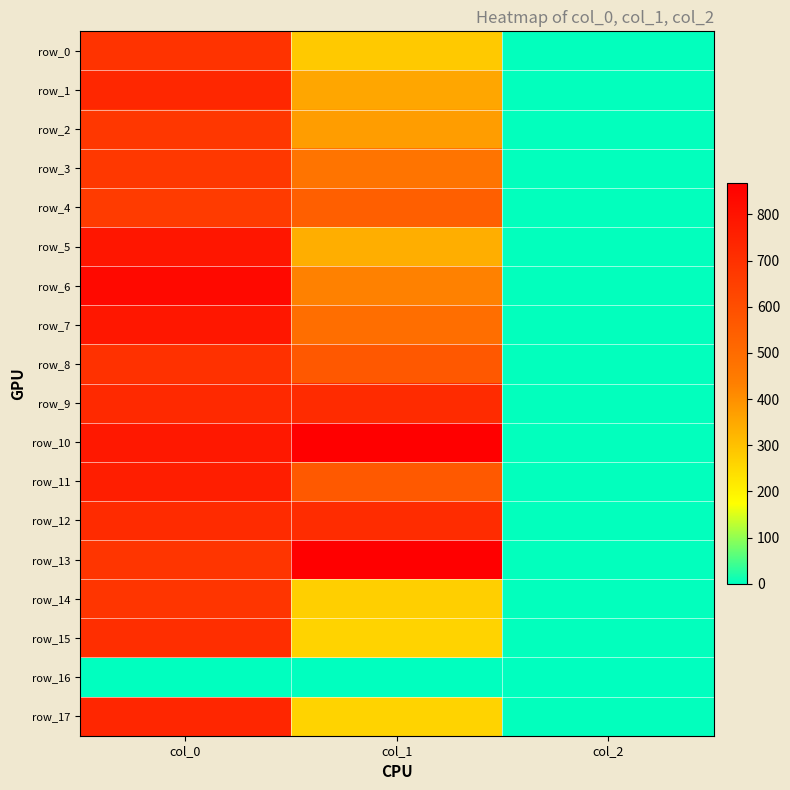

How many row_0 values are between 2 and 690?

3